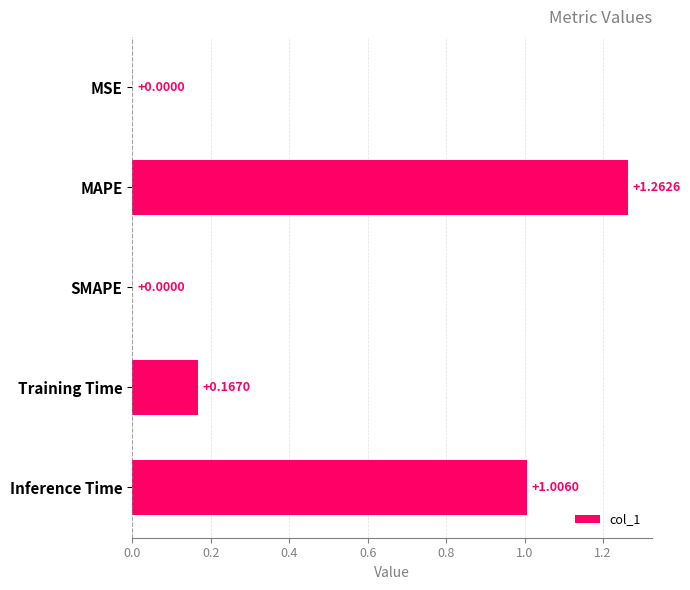

Are the bars horizontal?

Yes